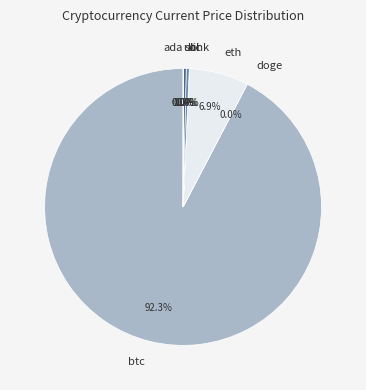

What portion of the pie excludes eth?

93.1%